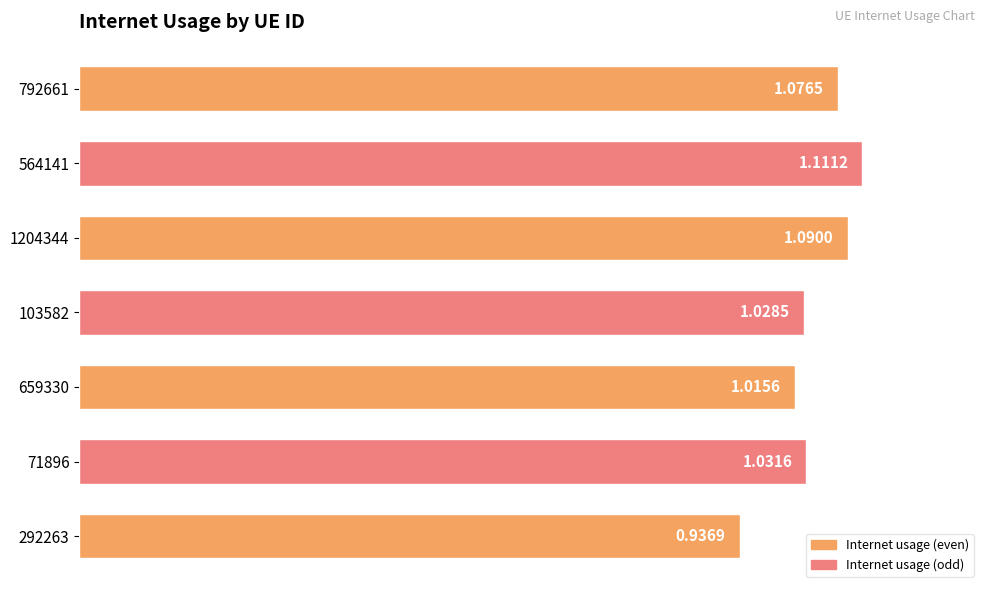

Rank the categories by value from lowest to highest.

292263, 659330, 103582, 71896, 792661, 1204344, 564141